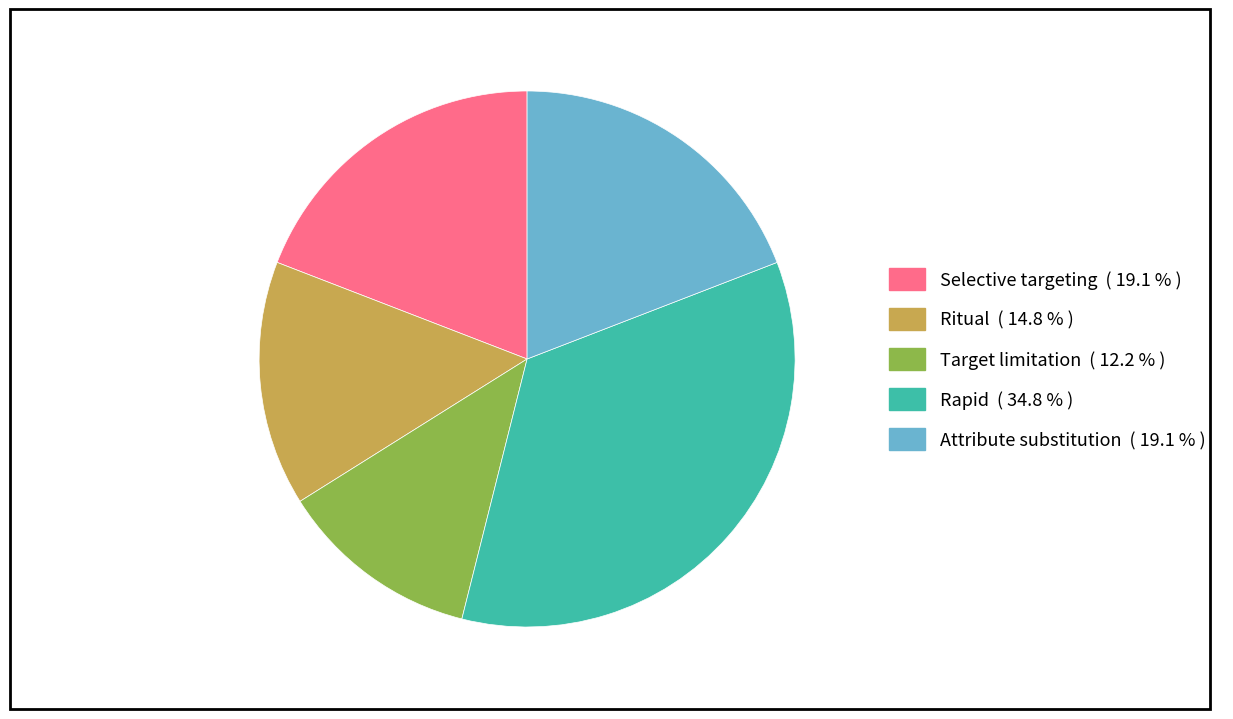

How many segments does this pie chart have?

5